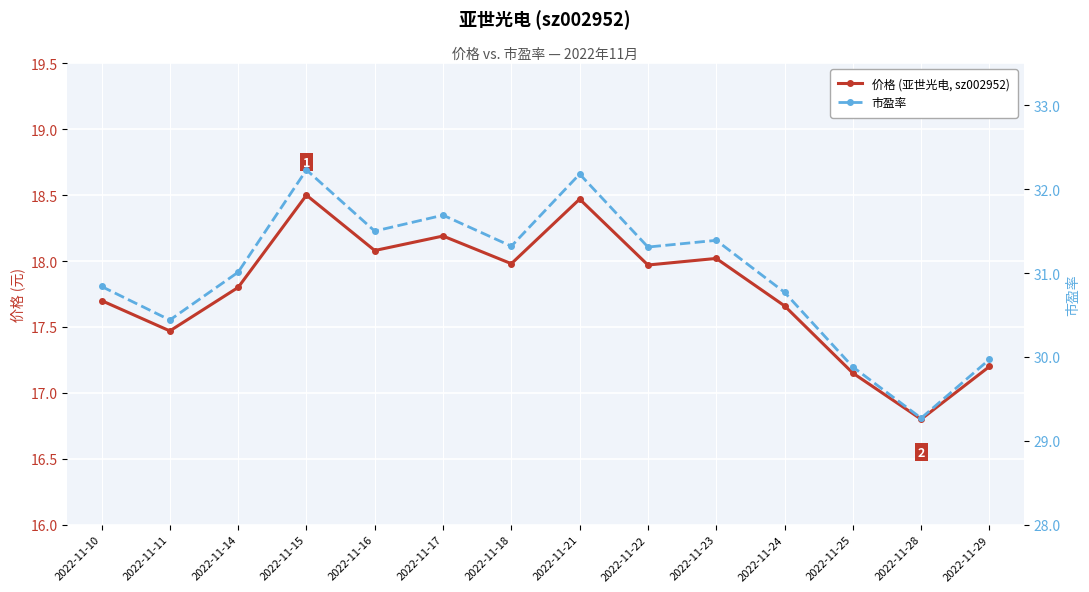

At 2022-11-17, list the series in order from largest to smallest.

市盈率, 价格 (亚世光电, sz002952)